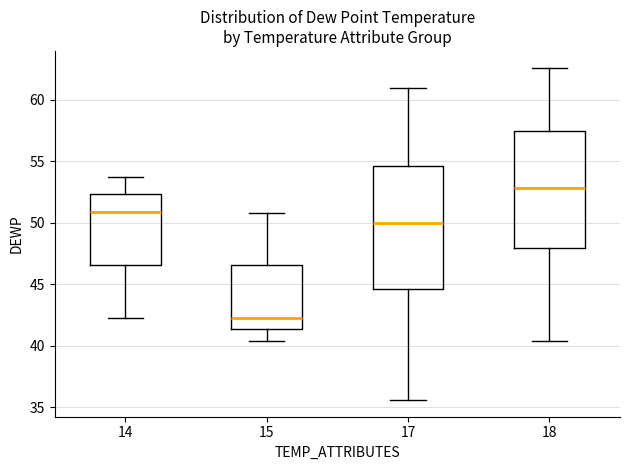

Reading left to right, transcribe this box plot: for each box, give where its median line is, the range the box spans, and where its two whiskers end, as read against the y-axis. The values are not printed on the chart, so give them approximately, as read against the axis.

14: median 51.0, box 46.5 to 52.5, whiskers 42.5 to 53.5
15: median 42.5, box 41.5 to 46.5, whiskers 40.5 to 51.0
17: median 50.0, box 44.5 to 54.5, whiskers 35.5 to 61.0
18: median 53.0, box 48.0 to 57.5, whiskers 40.5 to 62.5